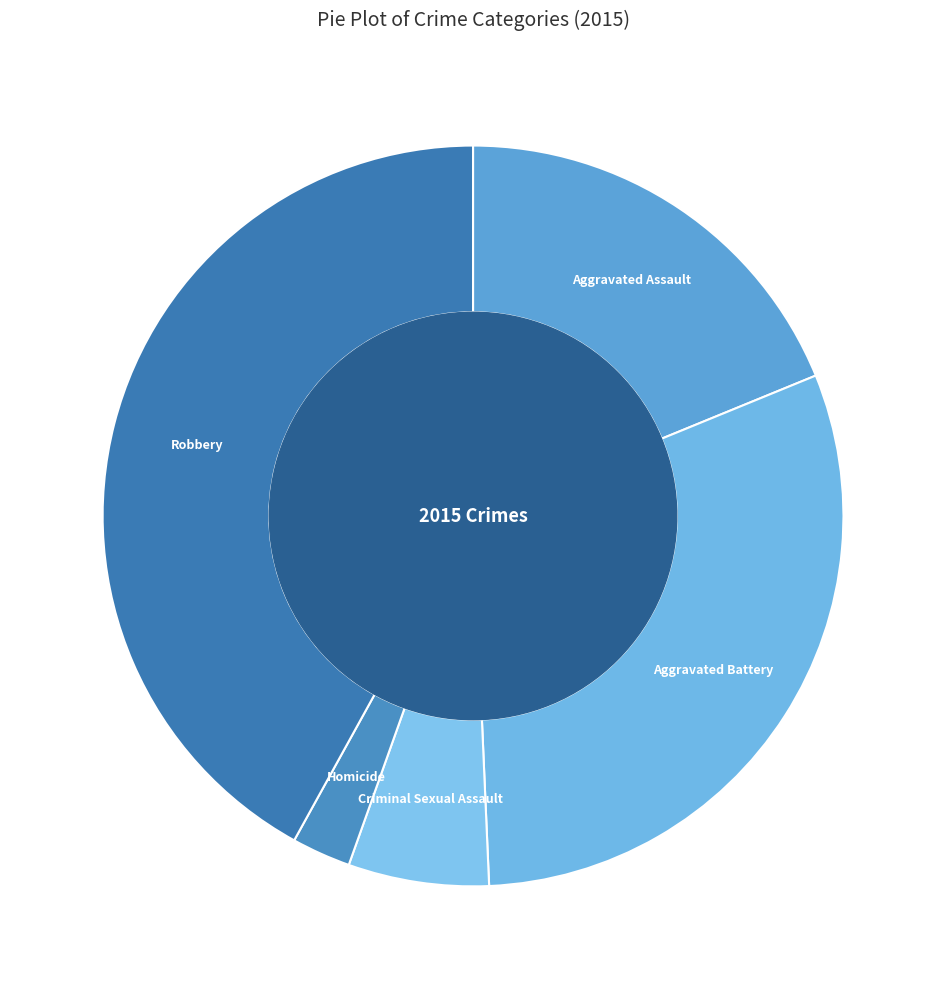

Rank the categories by value from lowest to highest.

Homicide, Criminal Sexual Assault, Aggravated Assault, Aggravated Battery, Robbery